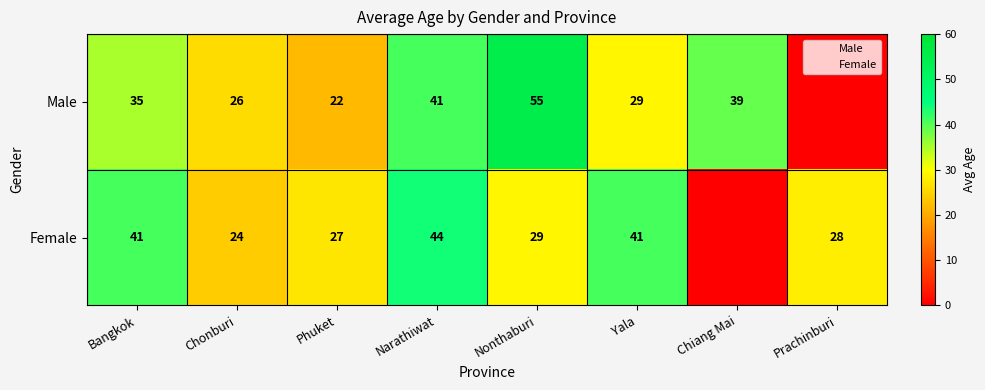

Where does the Male series first go above 35?

Narathiwat